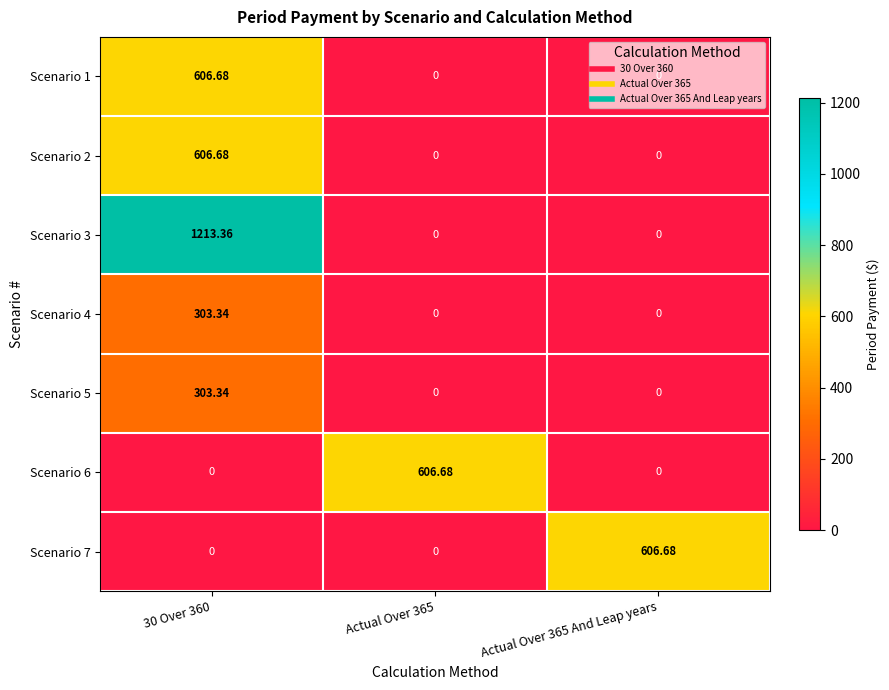

Is the value of Scenario 6 at Actual Over 365 greater than the value of Scenario 2 at Actual Over 365 And Leap years?

Yes